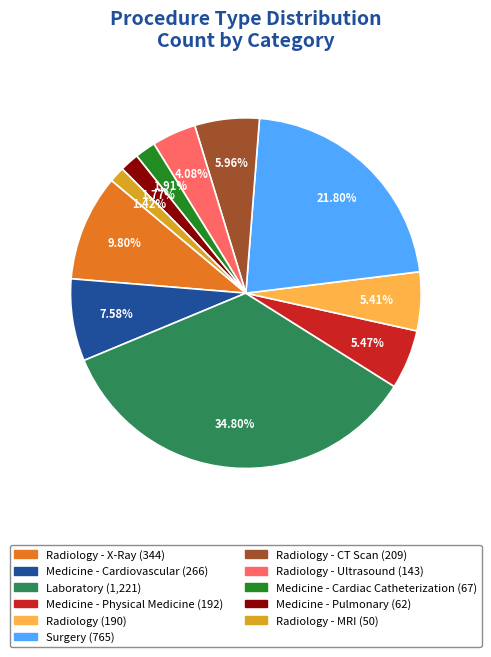

Does any single category account for the majority?

No